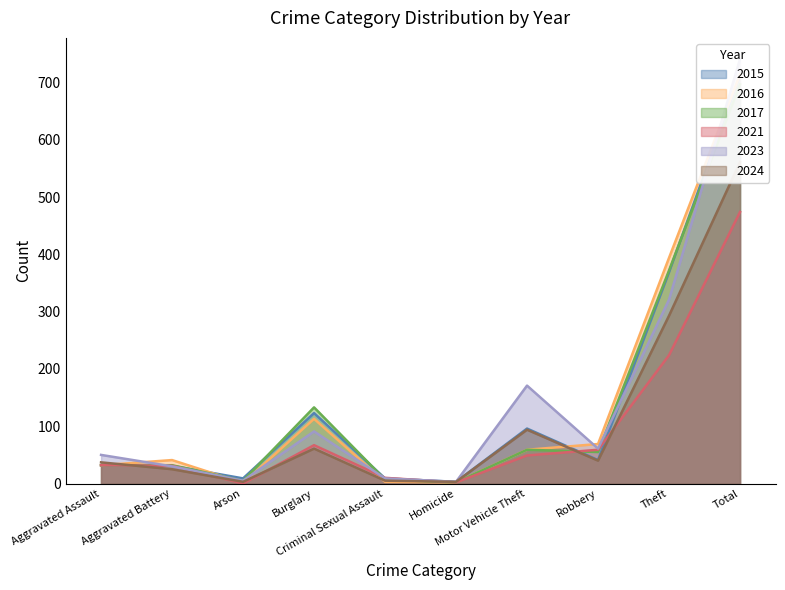

What value does the 2023 series have at Aggravated Assault, to the nearest 50?

50